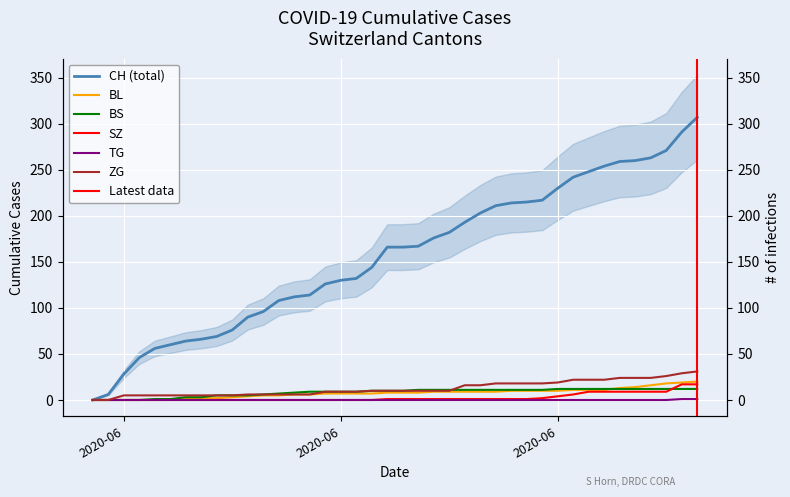

True or false: SZ and BL cross at least once.

False